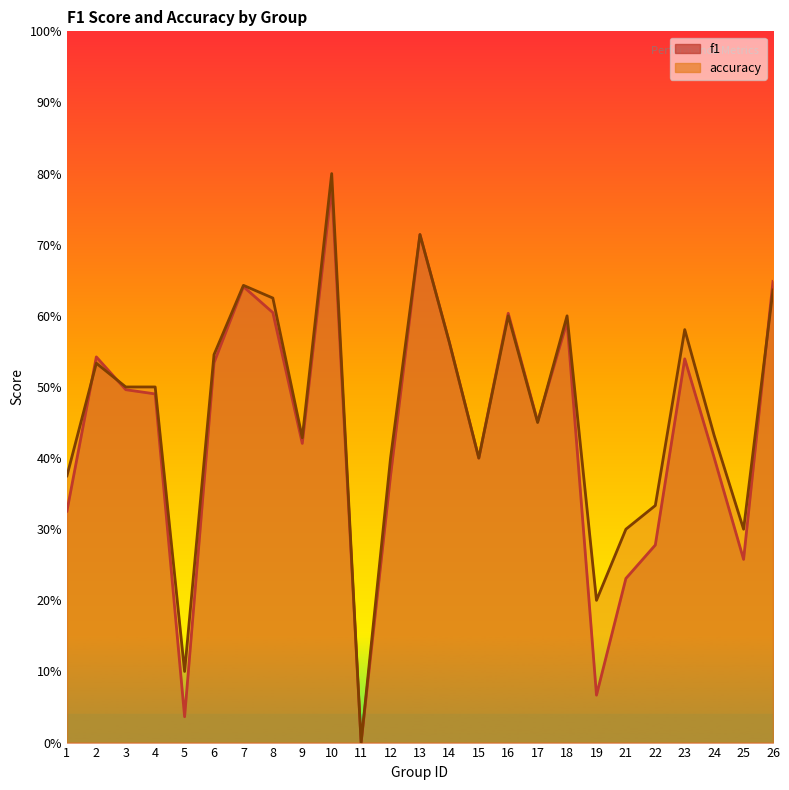

What is the sum of all f1 values?

11.0